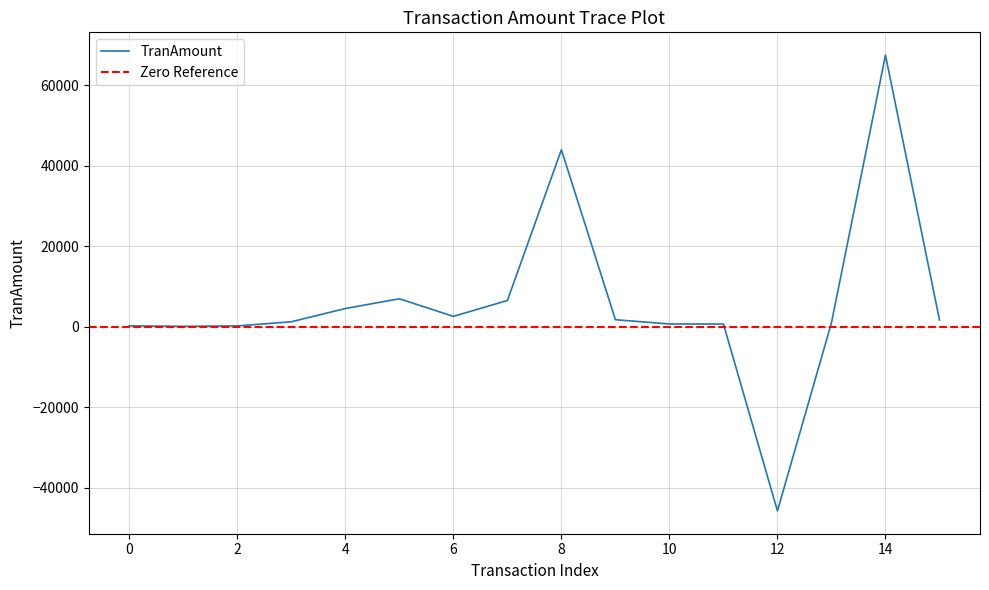

True or false: the data shows 1428.5 at 20220406.

False